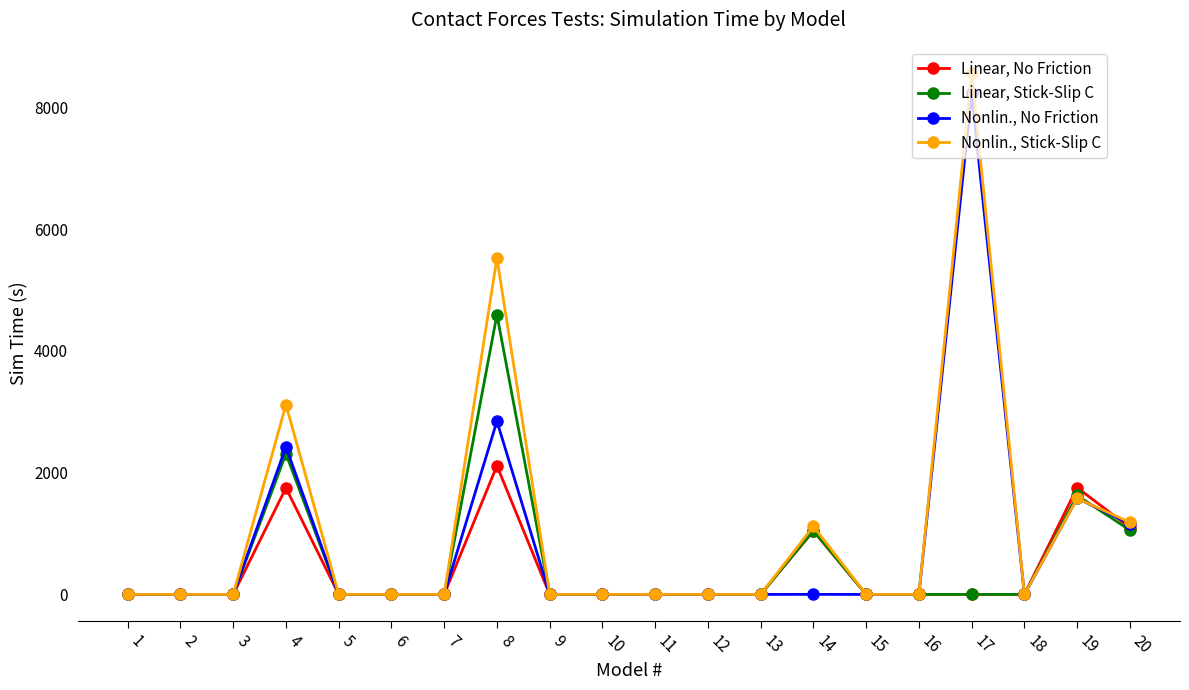

How many lines are shown in the chart?

4